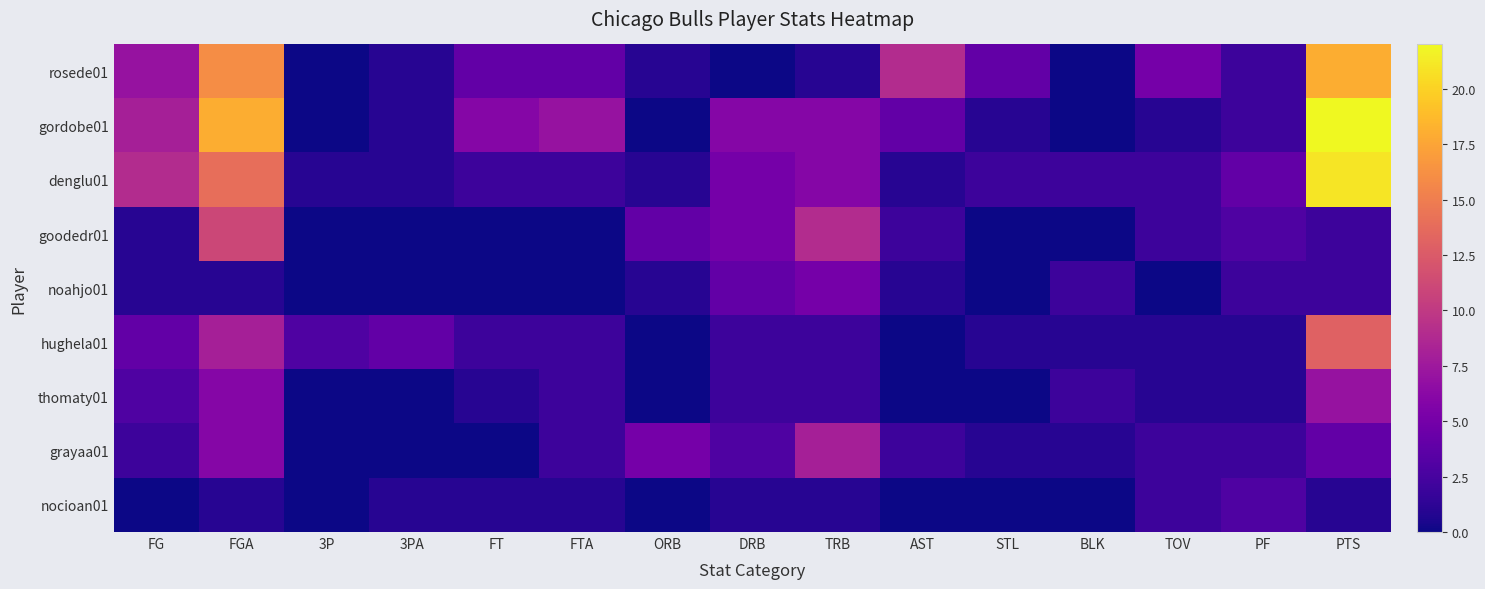

Reading left to right, transcribe all the data shown in this chart.

rosede01: FG=7	FGA=16	3P=0	3PA=1	FT=4	FTA=4	ORB=1	DRB=0	TRB=1	AST=9	STL=4	BLK=0	TOV=5	PF=2	PTS=18
gordobe01: FG=8	FGA=18	3P=0	3PA=1	FT=6	FTA=7	ORB=0	DRB=6	TRB=6	AST=4	STL=1	BLK=0	TOV=1	PF=2	PTS=22
denglu01: FG=9	FGA=14	3P=1	3PA=1	FT=2	FTA=2	ORB=1	DRB=5	TRB=6	AST=1	STL=2	BLK=2	TOV=2	PF=4	PTS=21
goodedr01: FG=1	FGA=11	3P=0	3PA=0	FT=0	FTA=0	ORB=4	DRB=5	TRB=9	AST=2	STL=0	BLK=0	TOV=2	PF=3	PTS=2
noahjo01: FG=1	FGA=1	3P=0	3PA=0	FT=0	FTA=0	ORB=1	DRB=4	TRB=5	AST=1	STL=0	BLK=2	TOV=0	PF=2	PTS=2
hughela01: FG=4	FGA=8	3P=3	3PA=4	FT=2	FTA=2	ORB=0	DRB=2	TRB=2	AST=0	STL=1	BLK=1	TOV=1	PF=1	PTS=13
thomaty01: FG=3	FGA=6	3P=0	3PA=0	FT=1	FTA=2	ORB=0	DRB=2	TRB=2	AST=0	STL=0	BLK=2	TOV=1	PF=1	PTS=7
grayaa01: FG=2	FGA=6	3P=0	3PA=0	FT=0	FTA=2	ORB=5	DRB=3	TRB=8	AST=2	STL=1	BLK=1	TOV=2	PF=2	PTS=4
nocioan01: FG=0	FGA=1	3P=0	3PA=1	FT=1	FTA=1	ORB=0	DRB=1	TRB=1	AST=0	STL=0	BLK=0	TOV=2	PF=3	PTS=1